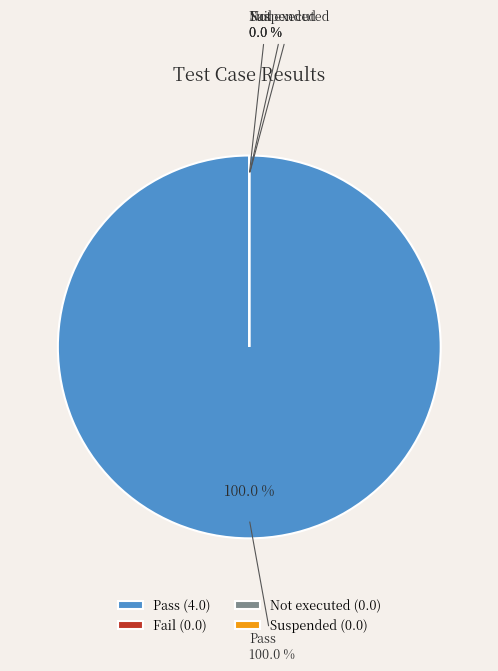

The Pass slice represents 100% of the pie. True or false?

True